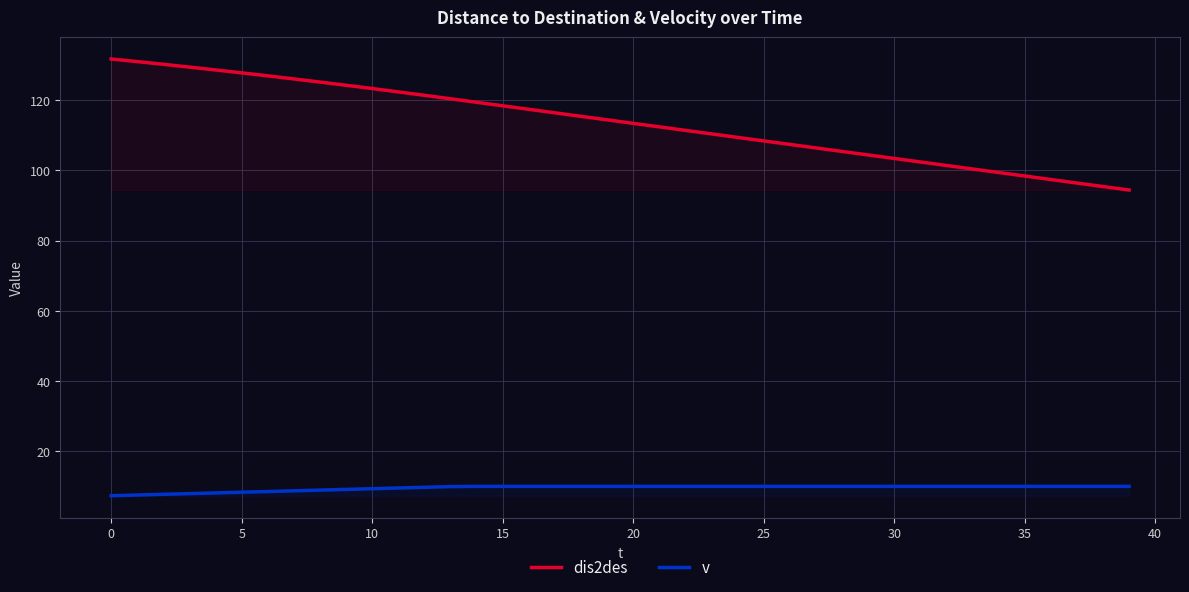

True or false: v and dis2des intersect in this chart.

False